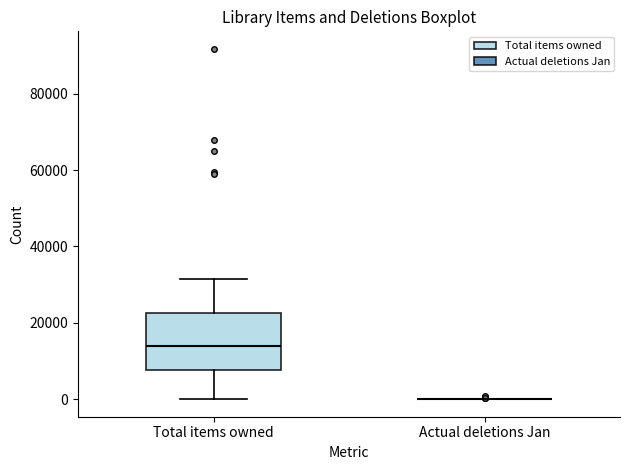

Reading left to right, read every box against the y-axis: the position of its median line, the range the box covers, and the ends of its whiskers. The values are not printed on the chart, so give them approximately, as read against the axis.

Total items owned: median 14000, box 8000 to 22000, whiskers 0 to 32000
Actual deletions Jan: box collapsed to a line at 0, whiskers 0 to 0